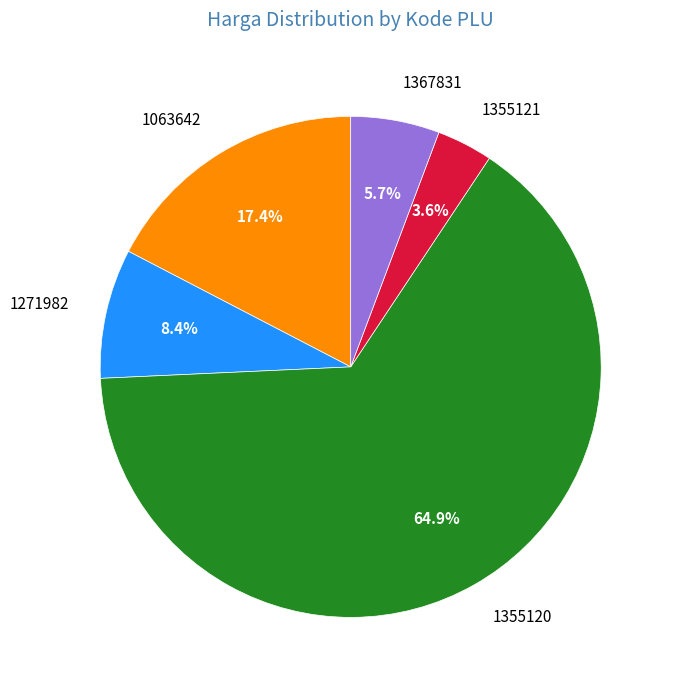

True or false: 1355120 accounts for 65% of the total.

True